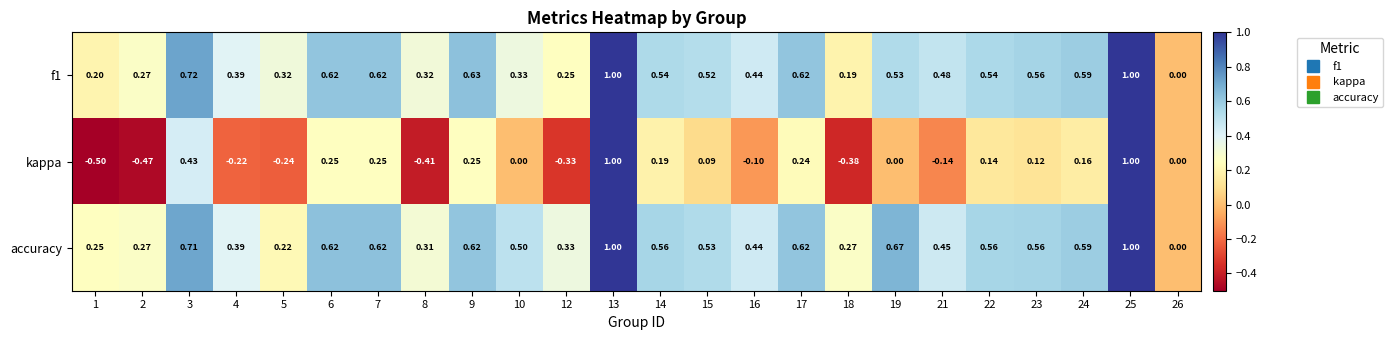

Which series has the largest total across all categories?

accuracy